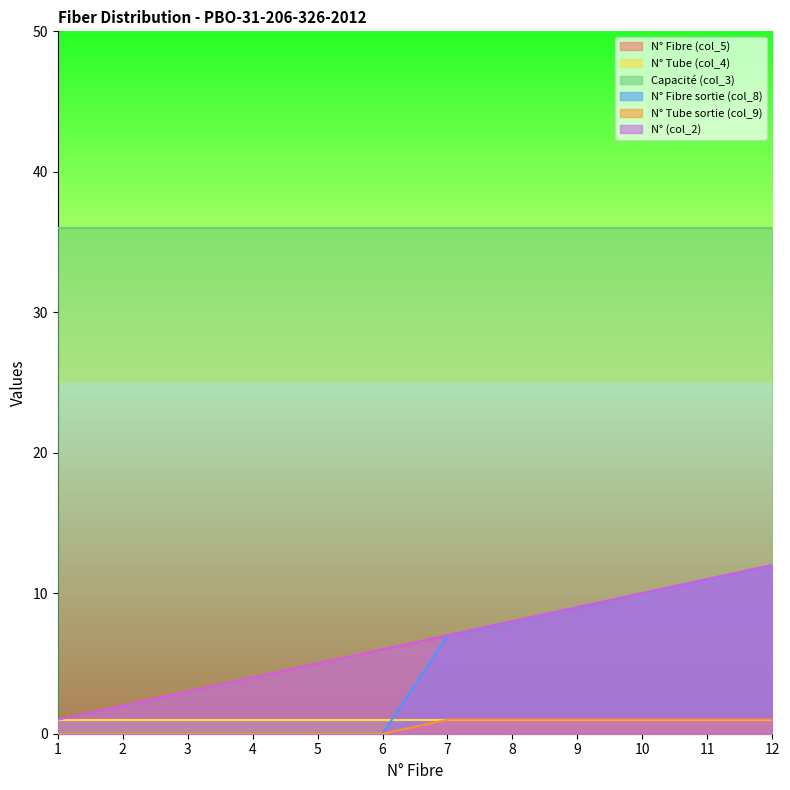

What is the difference between the N° (col_2) values at 8 and 1?

7